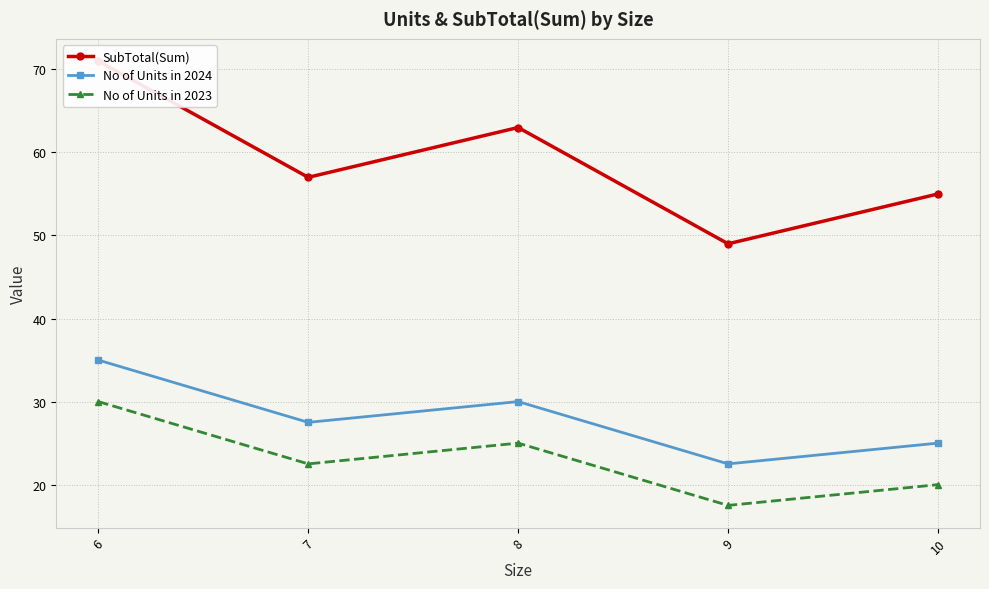

True or false: No of Units in 2023 and SubTotal(Sum) intersect in this chart.

False